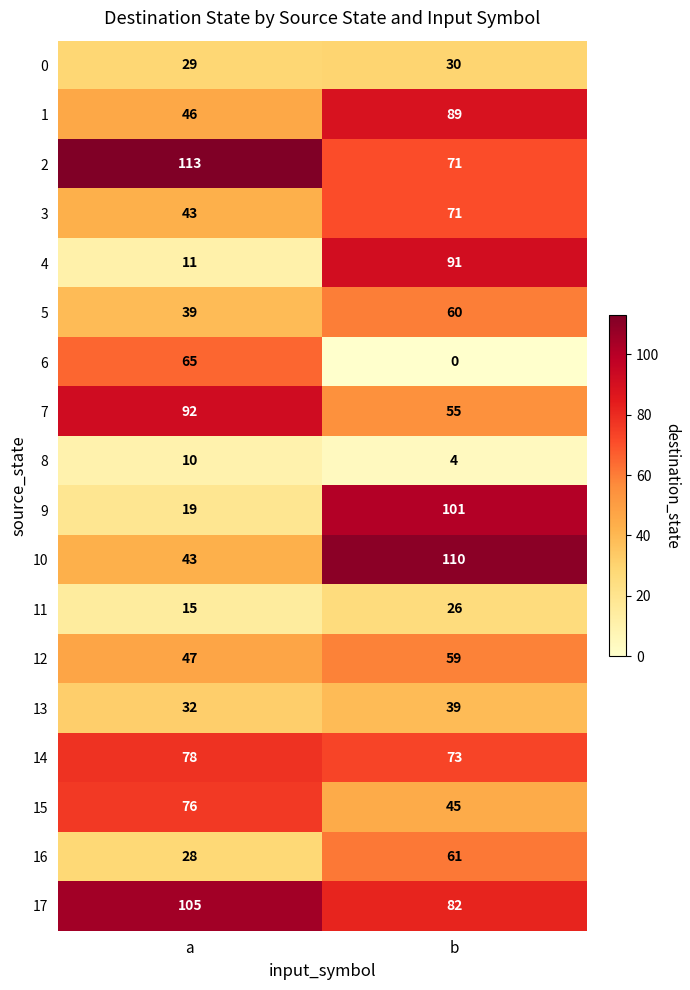

Between a and b, which series saw the biggest shift?

9